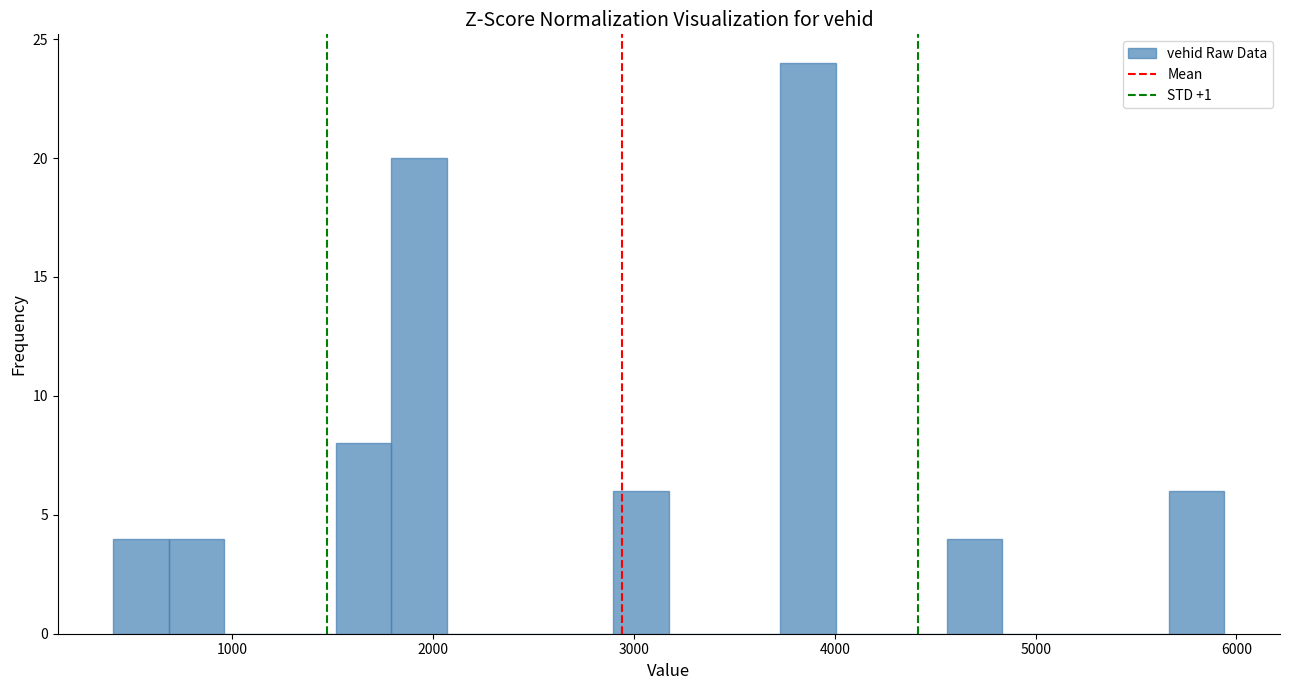

Read against the x-axis, roughly where is the centre of the tallest bar?

3900